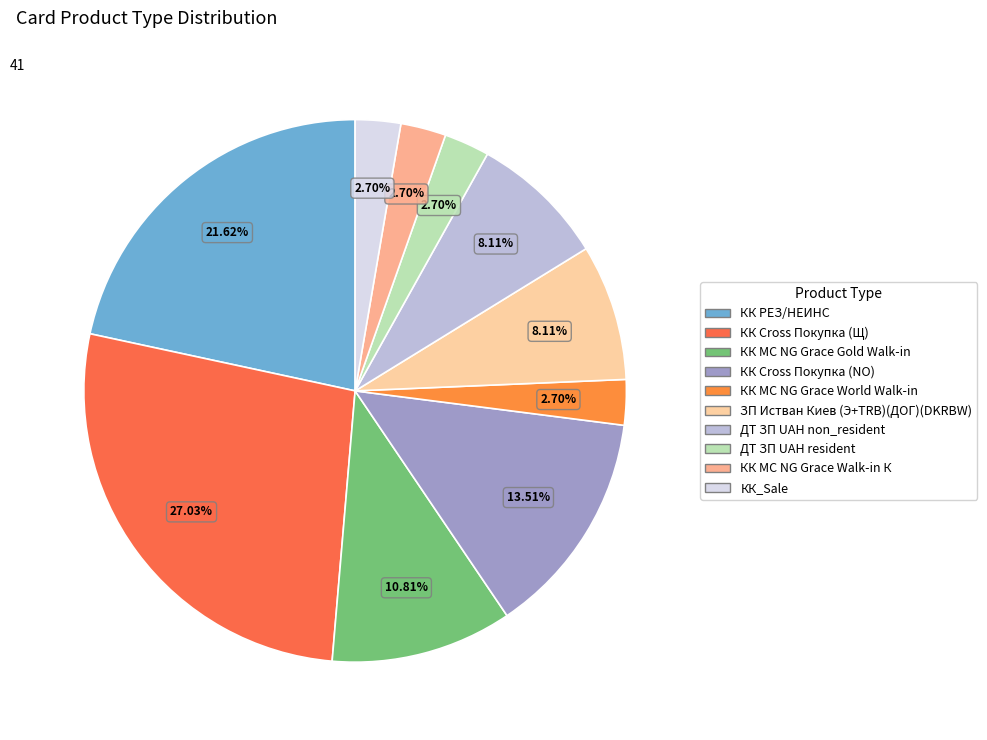

What is the ratio of the value at ДТ ЗП UAH non_resident to the value at КК Cross Покупка (NO)?

0.6